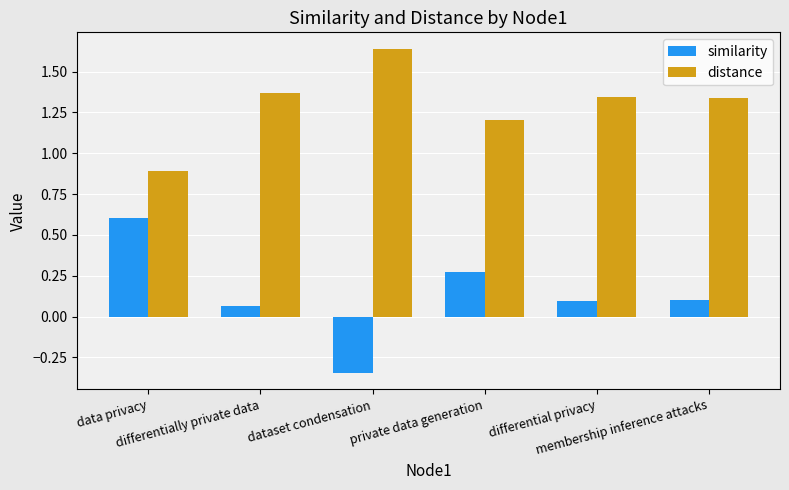

At differential privacy, list the series in order from smallest to largest.

similarity, distance